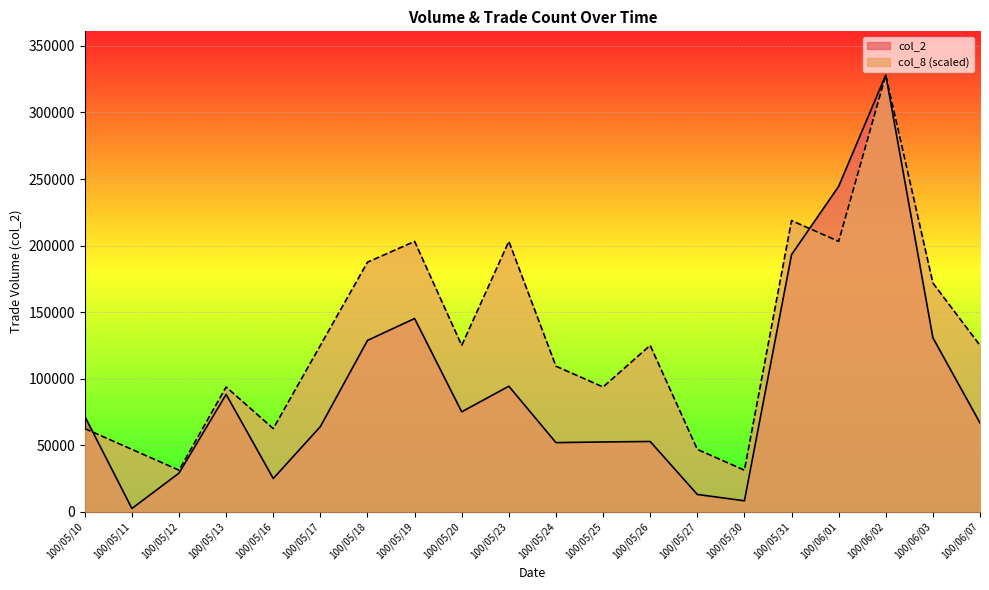

What is the difference between the highest and lowest values at 100/05/18?

58770.0